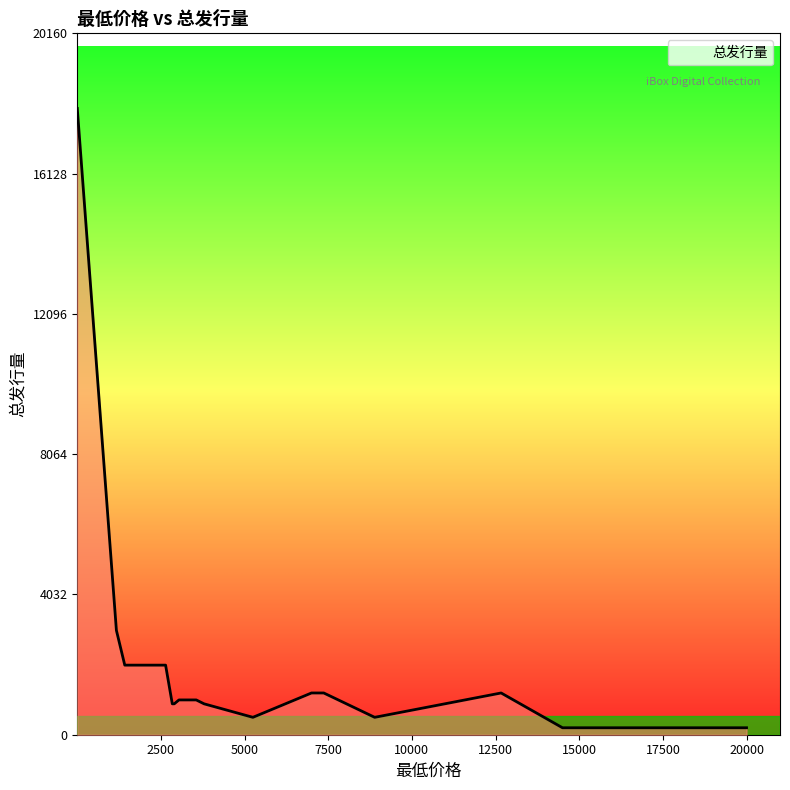

What is the difference between the maximum and minimum values?

17800